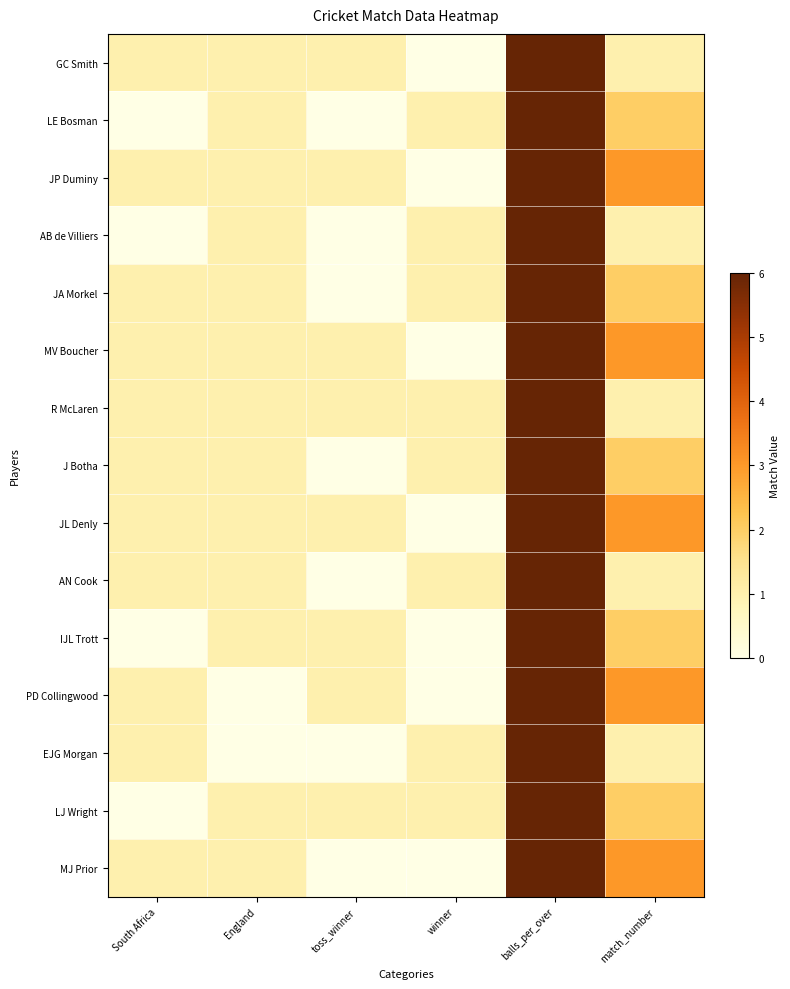

Which has a higher value, toss_winner or match_number?

toss_winner